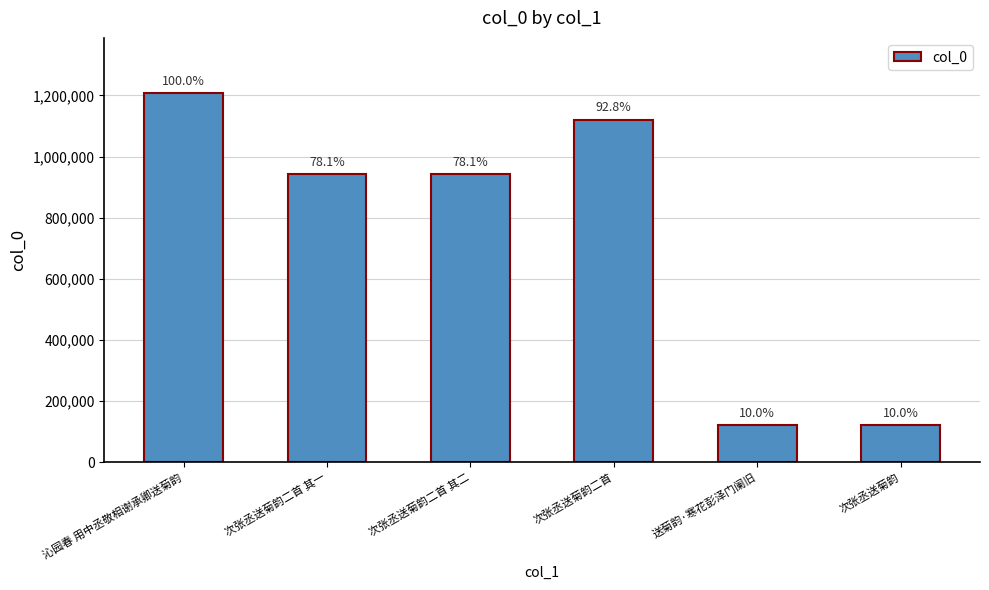

Reading right to left, what are all the values shown in this chart?

120301	120302	1119532	942455	942456	1206897